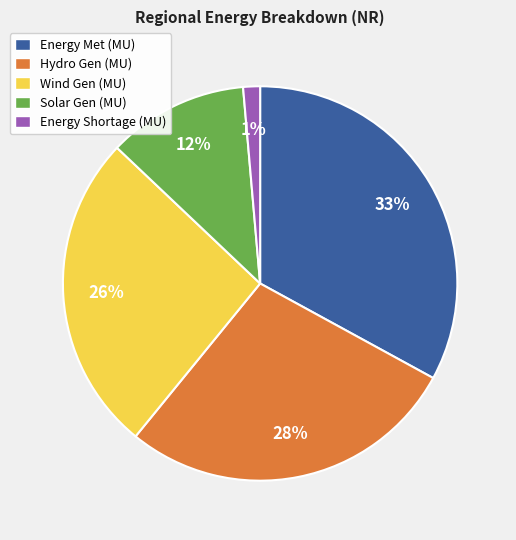

Combined, do Energy Met (MU) and Energy Shortage (MU) account for over 50%?

No